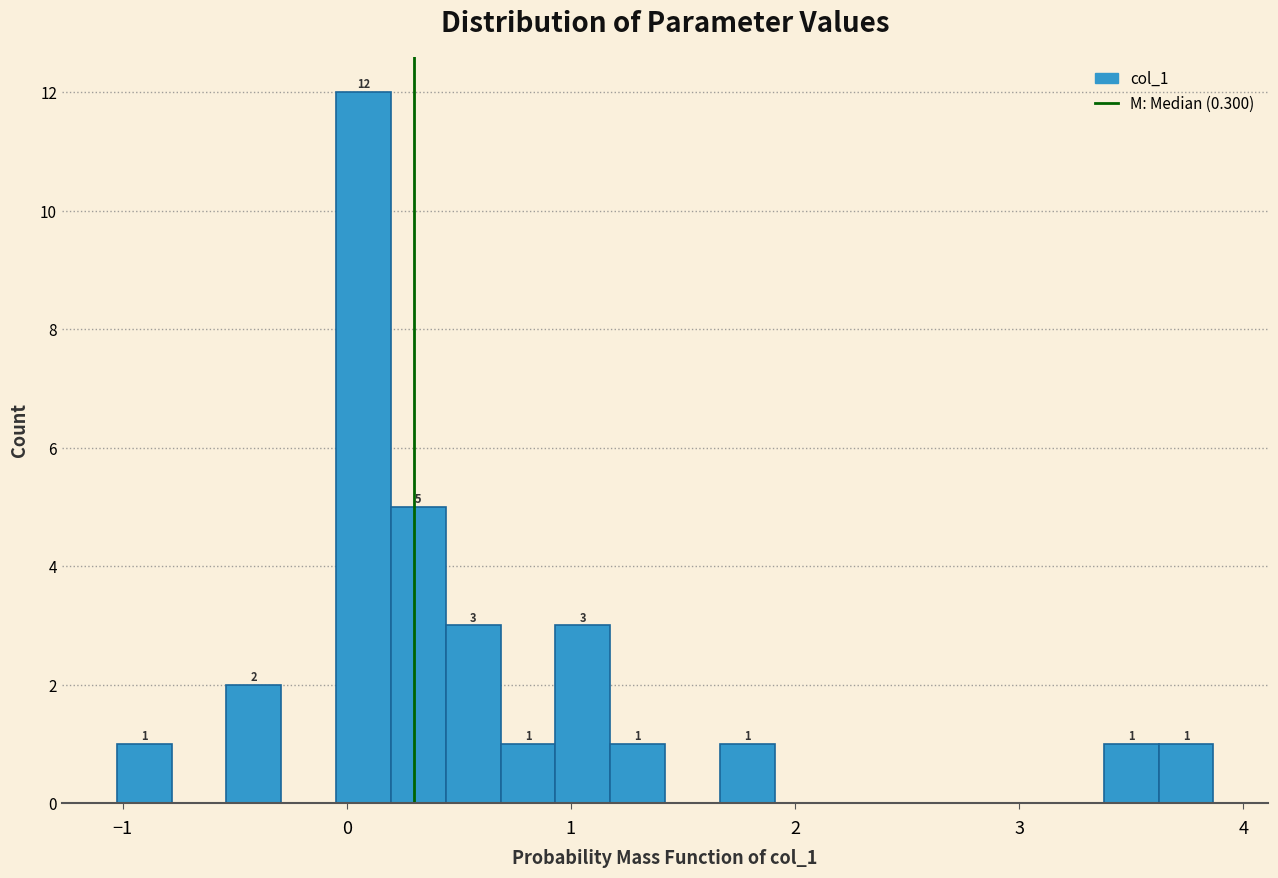

Read against the x-axis, roughly where is the centre of the tallest bar?

0.1